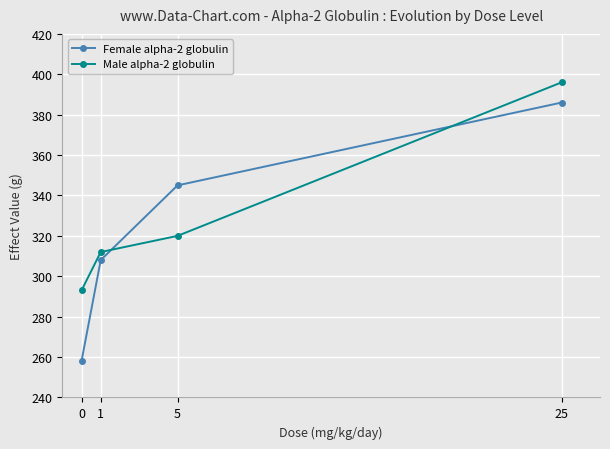

How many times do Male alpha-2 globulin and Female alpha-2 globulin cross each other?

2